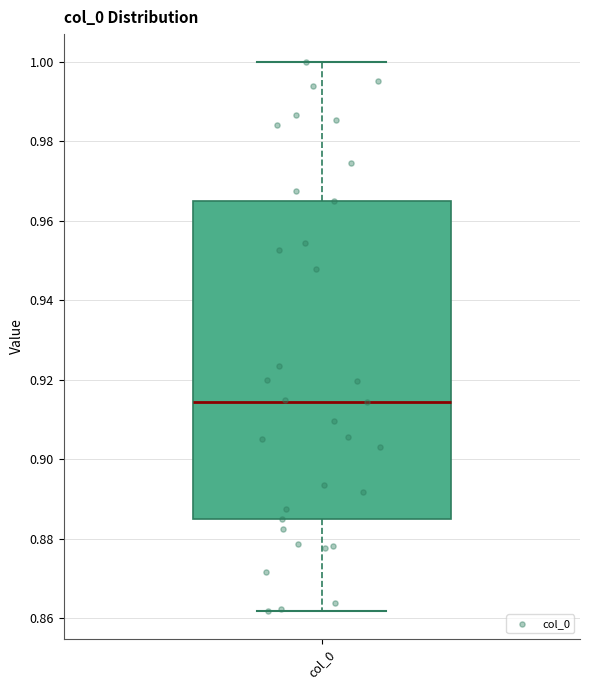

Read this box plot against the y-axis: the position of the median line, the range covered by the box, and the ends of both whiskers. The values are not printed on the chart, so give them approximately, as read against the axis.

median 0.914, box 0.884 to 0.966, whiskers 0.862 to 1.000